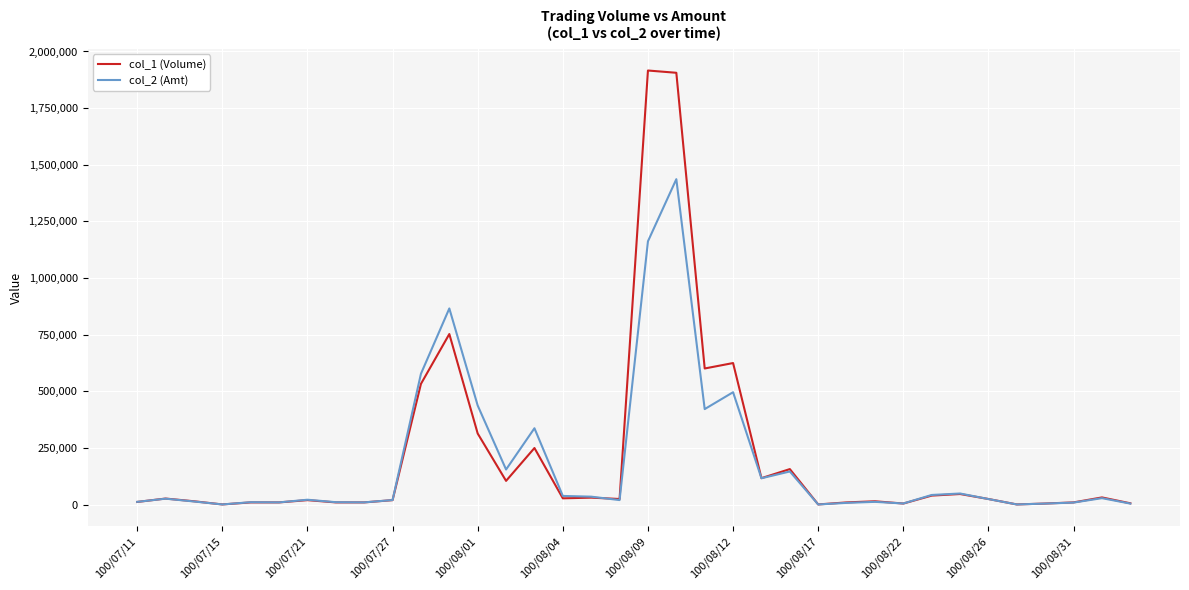

What is the greatest value displayed?

1916000